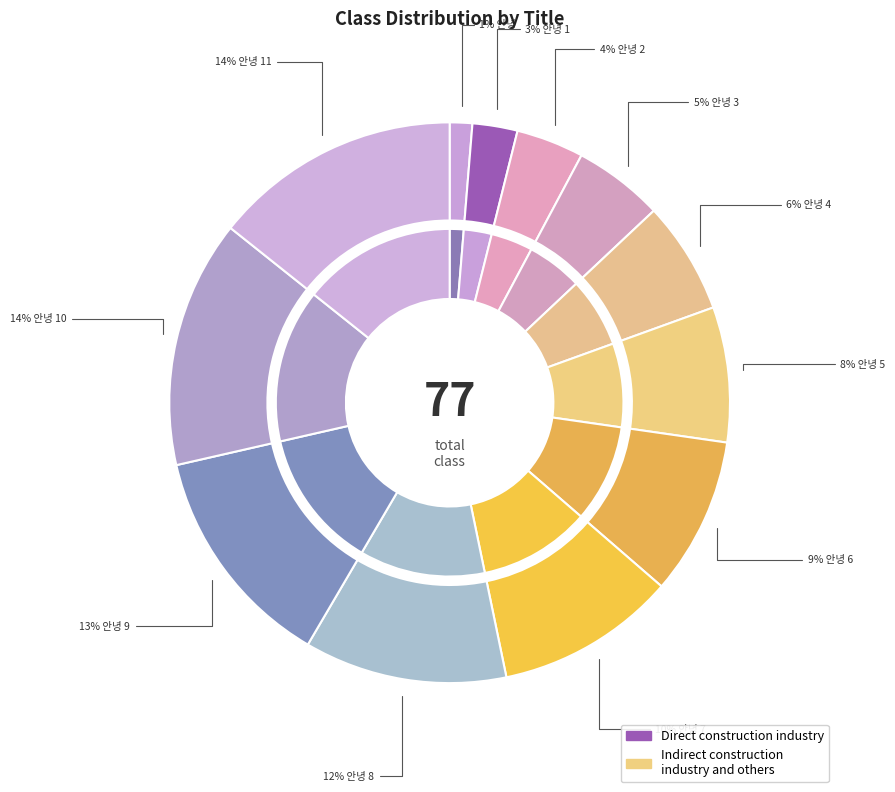

What is the change in value from 안녕 1 to 안녕 10?

+9